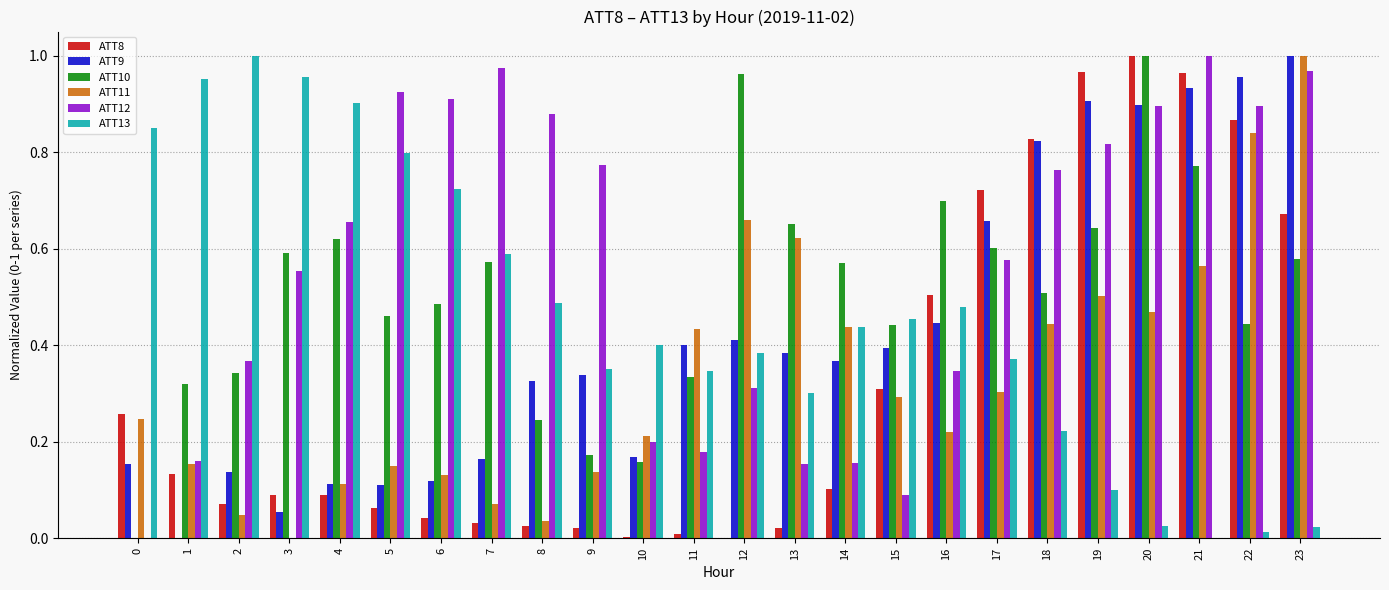

True or false: ATT9 has a value of -0.5 at 1.

False